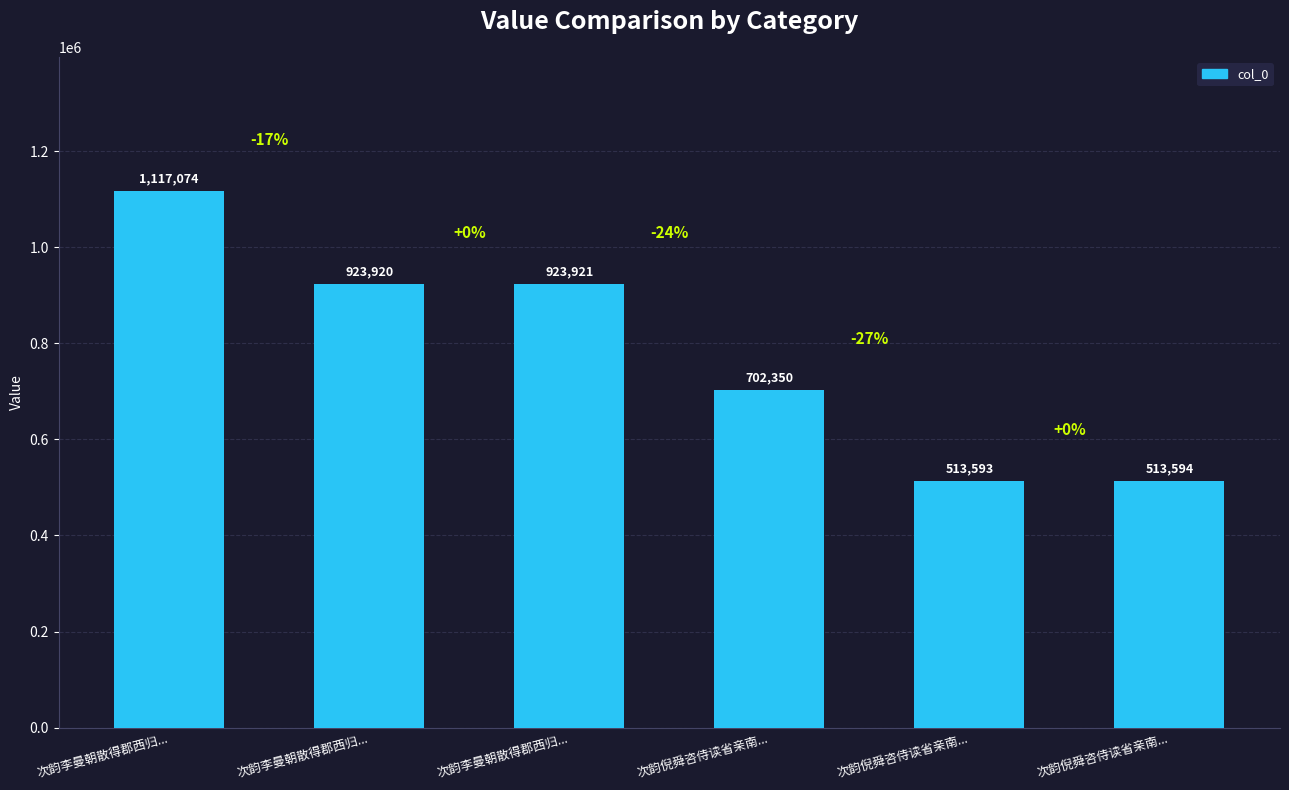

Count the number of categories in the chart.

6